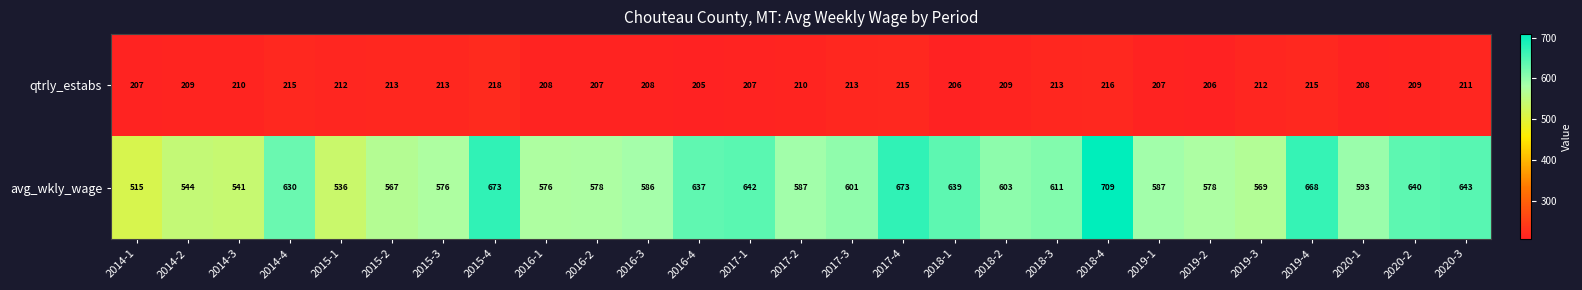

List the series in order of their overall mean, lowest first.

qtrly_estabs, avg_wkly_wage